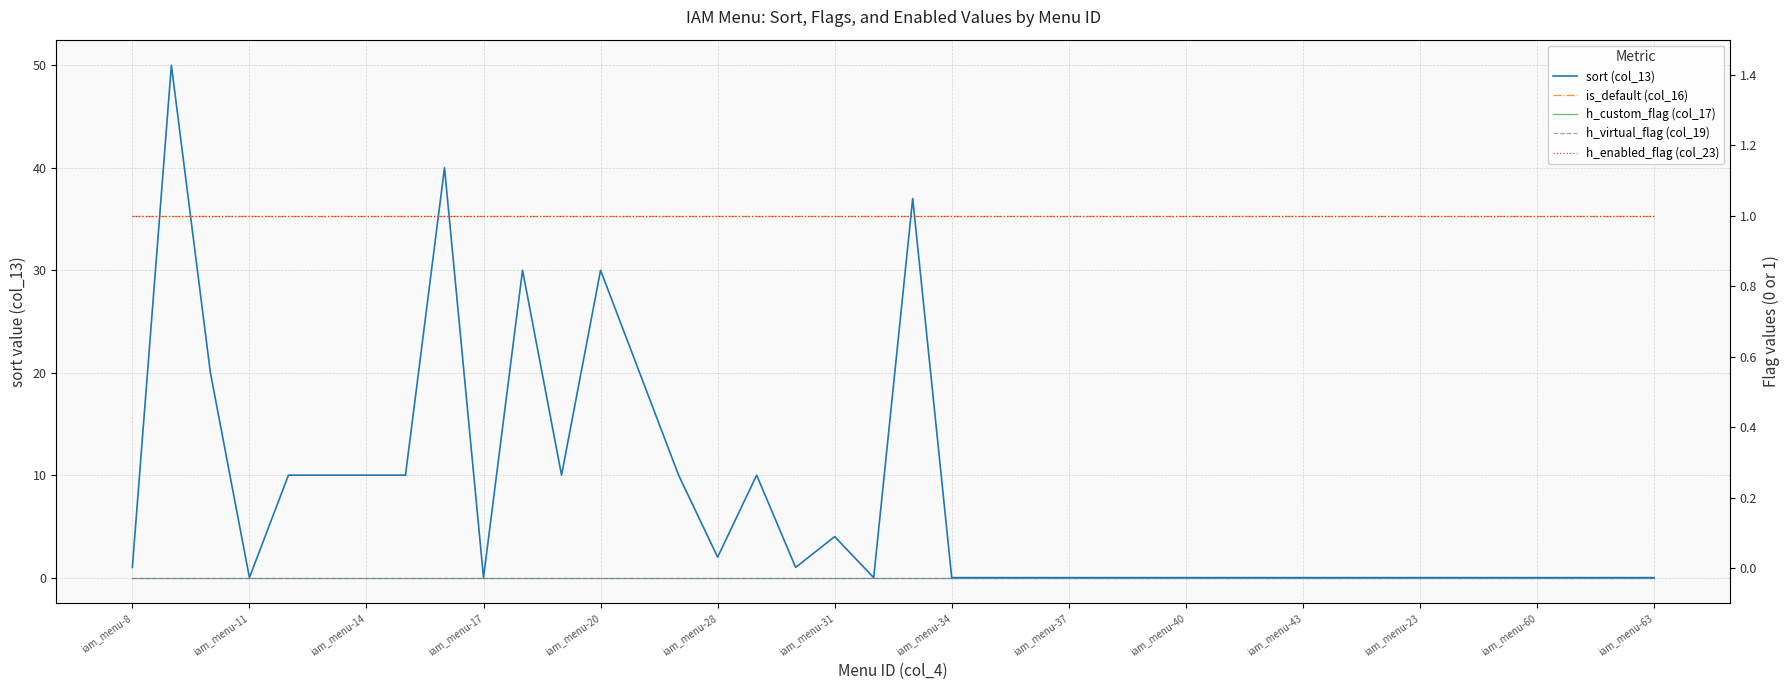

True or false: h_virtual_flag (col_19) and is_default (col_16) intersect in this chart.

False